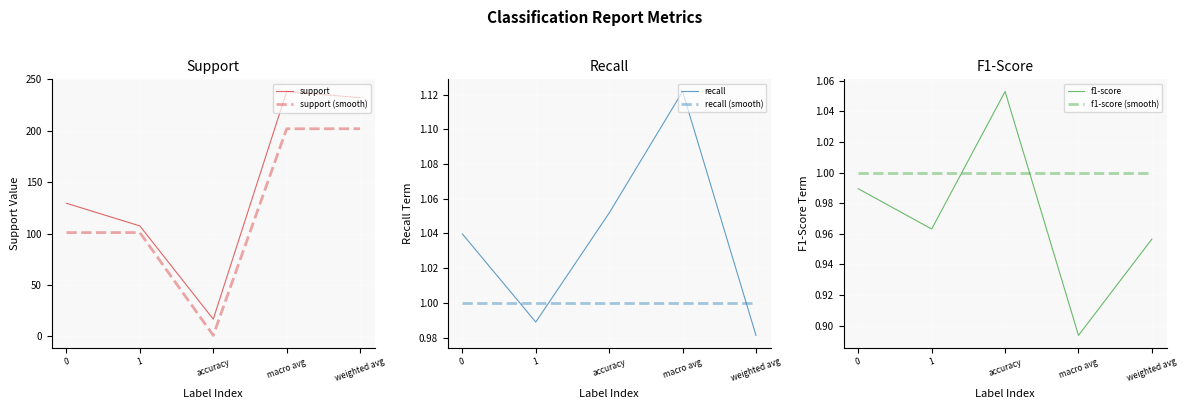

Which has a higher value, 1 or macro avg?

macro avg